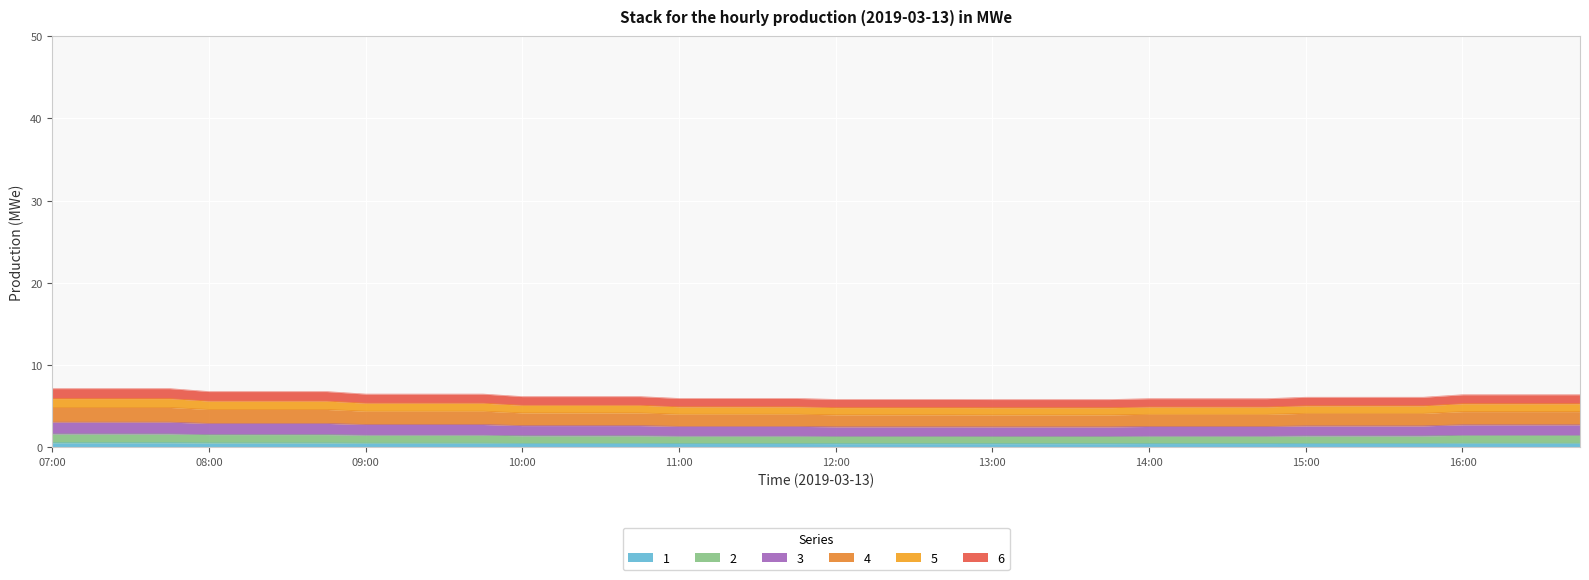

What is the label of the 2nd point from the left?

07:15